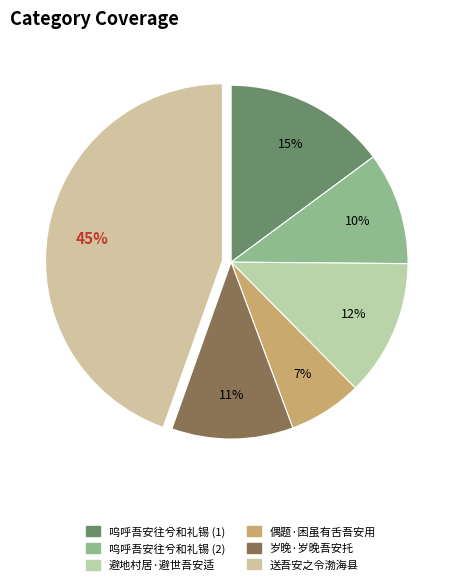

How many segments does this pie chart have?

6